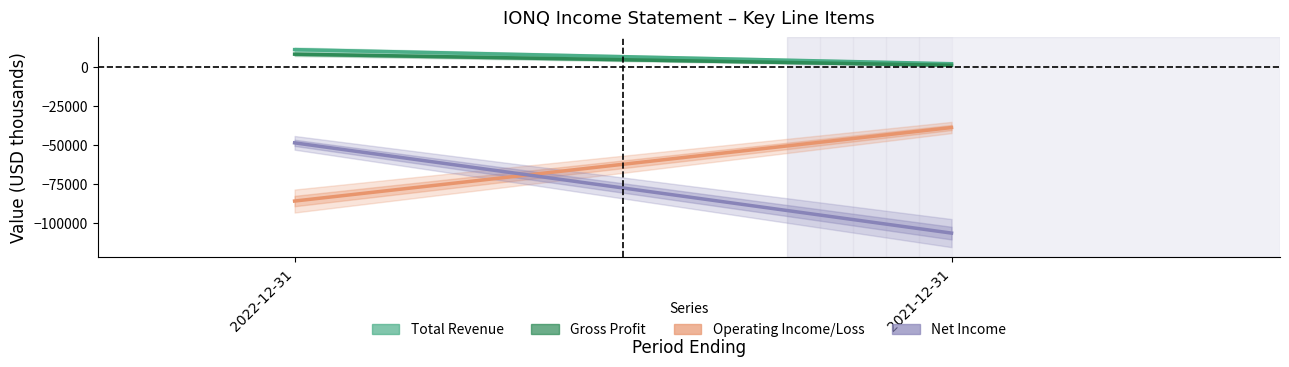

Where is Total Revenue nearest to the value 6600?

2022-12-31